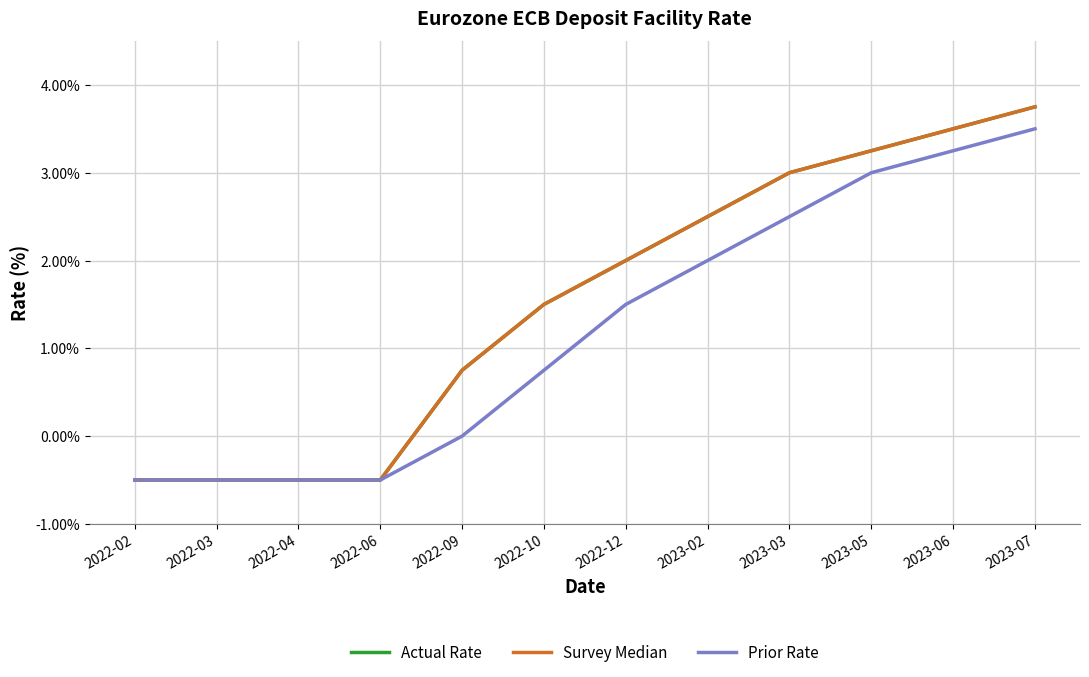

Does the chart display data point markers on the line(s)?

No